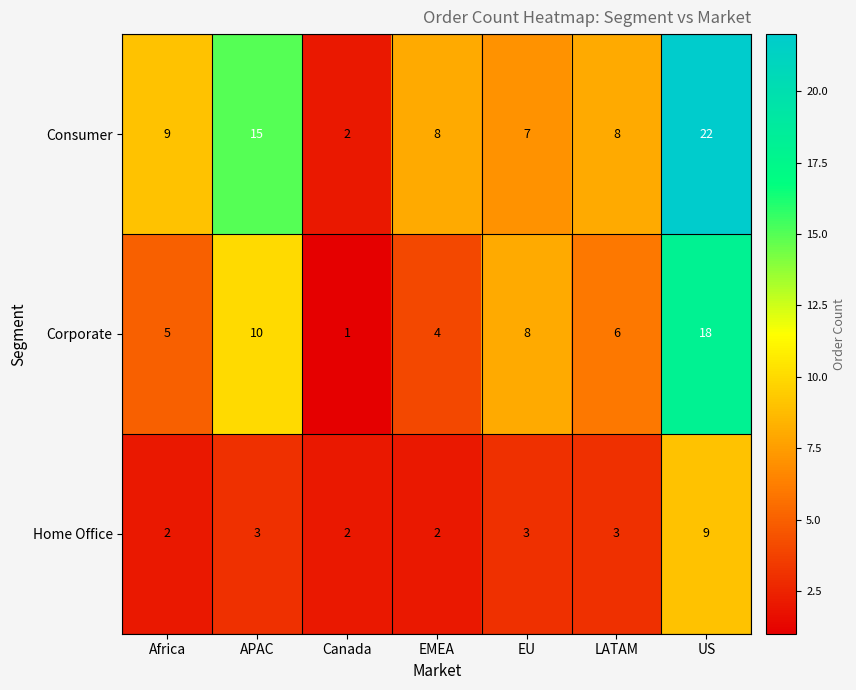

Reading left to right, list all the values displayed in this chart.

Consumer: Africa=9	APAC=15	Canada=2	EMEA=8	EU=7	LATAM=8	US=22
Corporate: Africa=5	APAC=10	Canada=1	EMEA=4	EU=8	LATAM=6	US=18
Home Office: Africa=2	APAC=3	Canada=2	EMEA=2	EU=3	LATAM=3	US=9